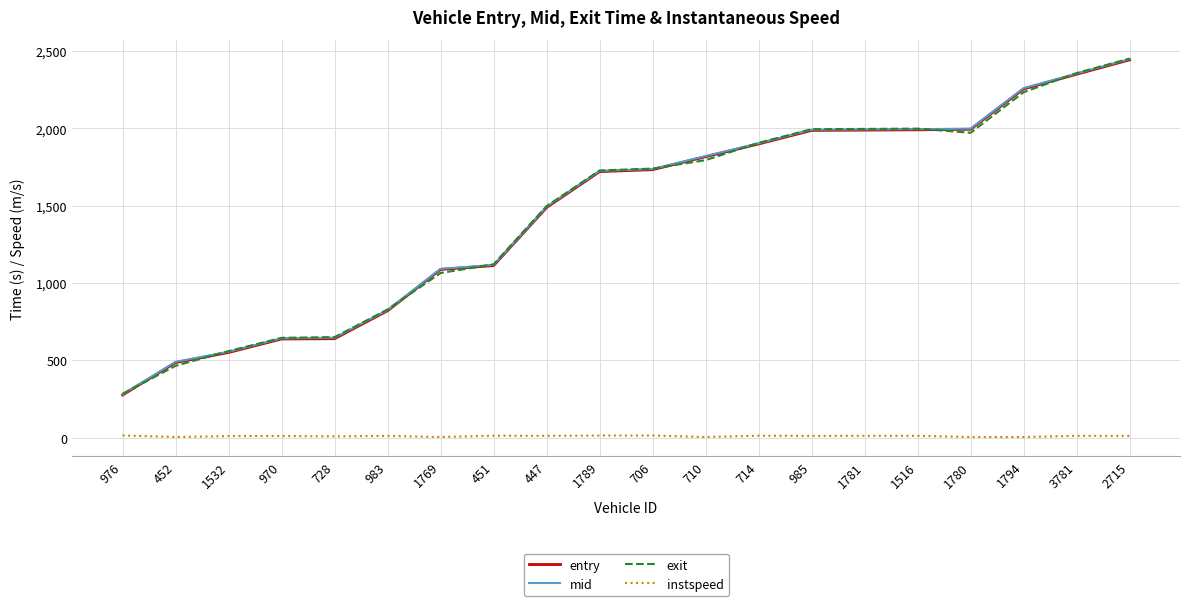

What is the sum of all instspeed values?

213.8